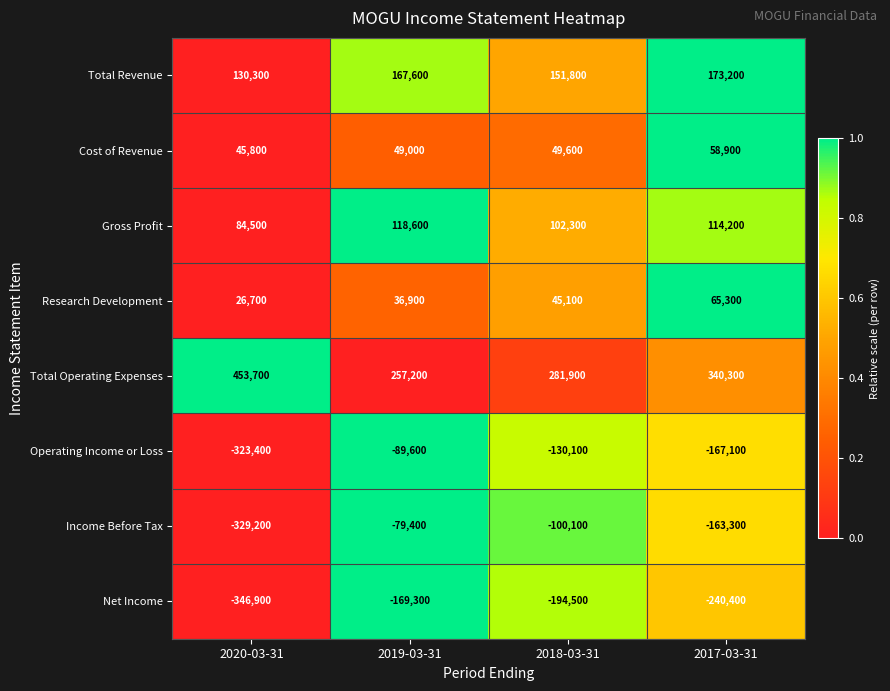

How many data points does each series have?

4